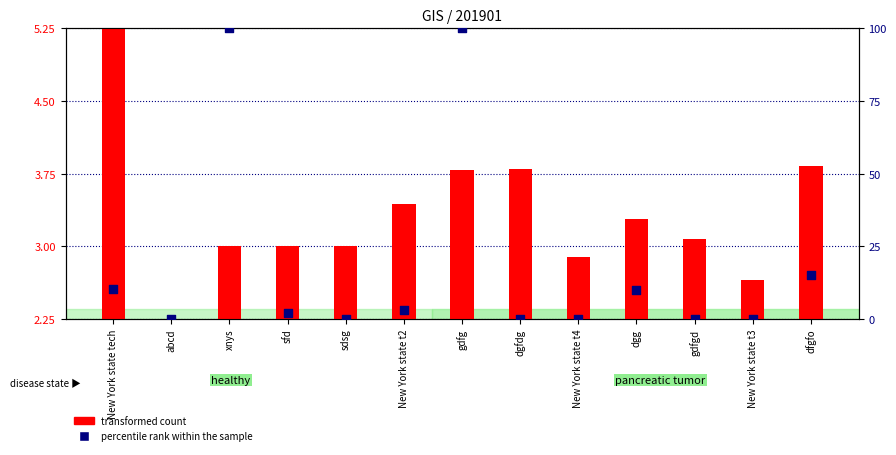

At how many categories does at least one series exceed 61?

2